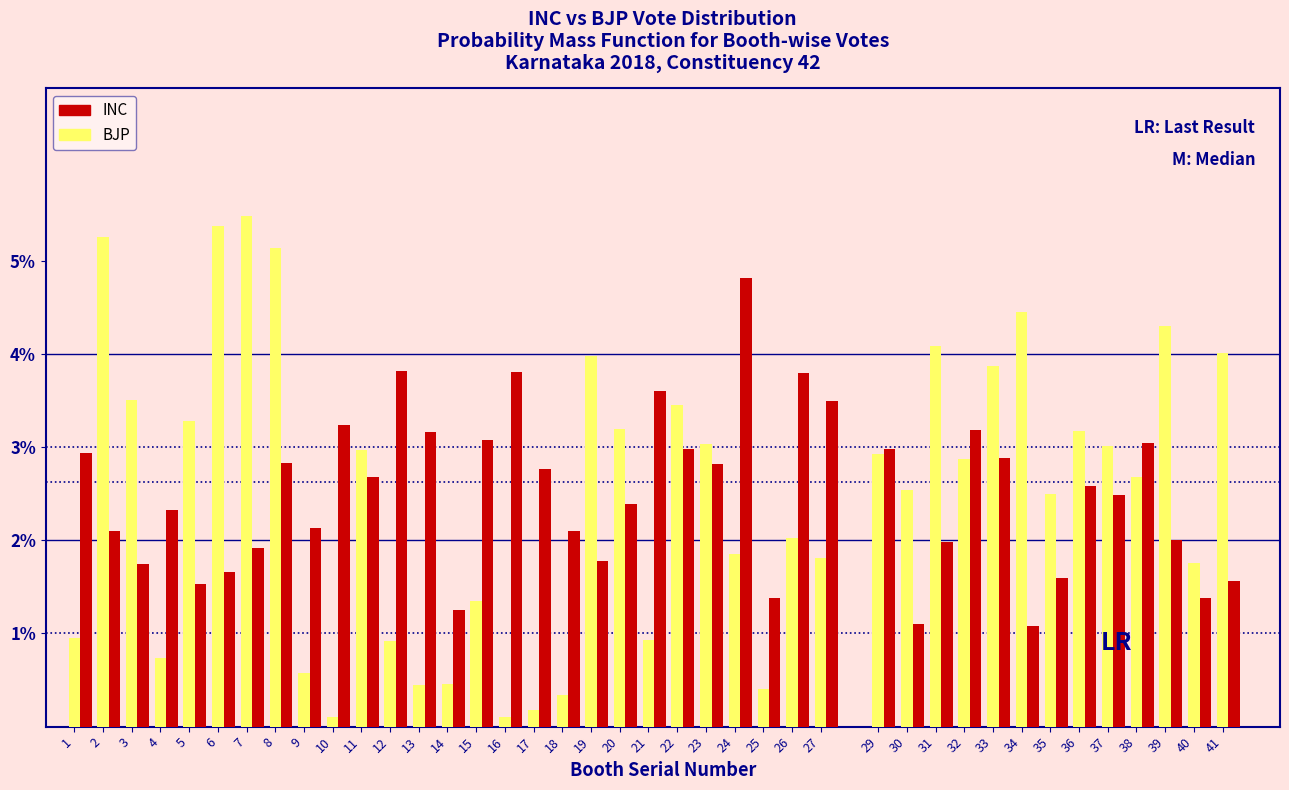

At which category is the sum across all series the highest?

8